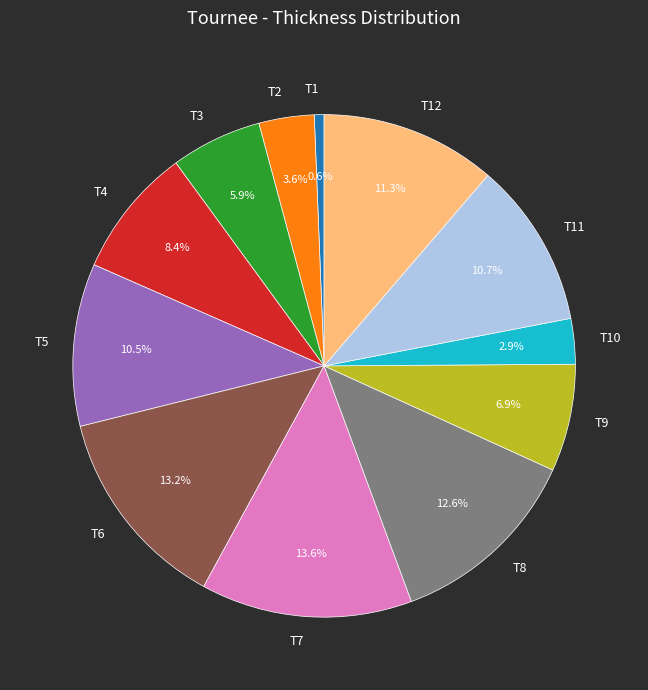

Which slice is the smallest?

T1